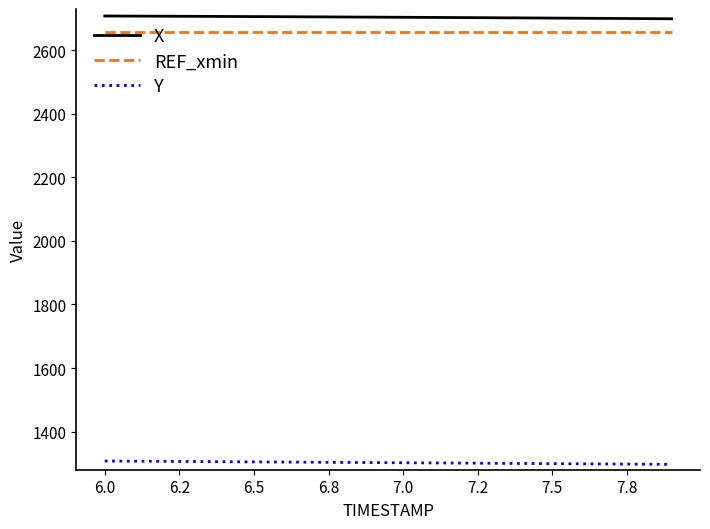

True or false: REF_xmin and X intersect in this chart.

False